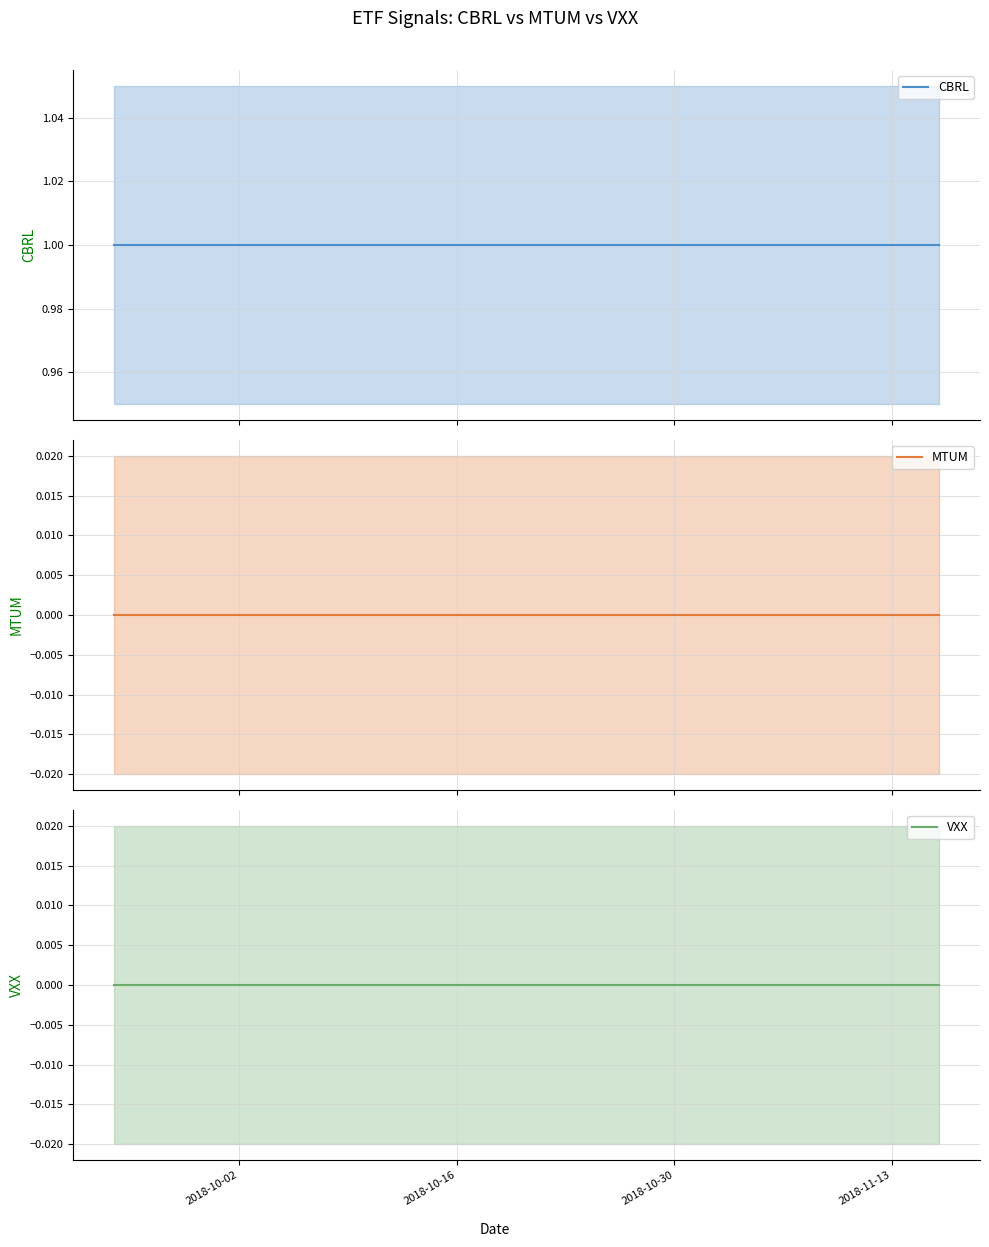

True or false: CBRL and MTUM intersect in this chart.

False